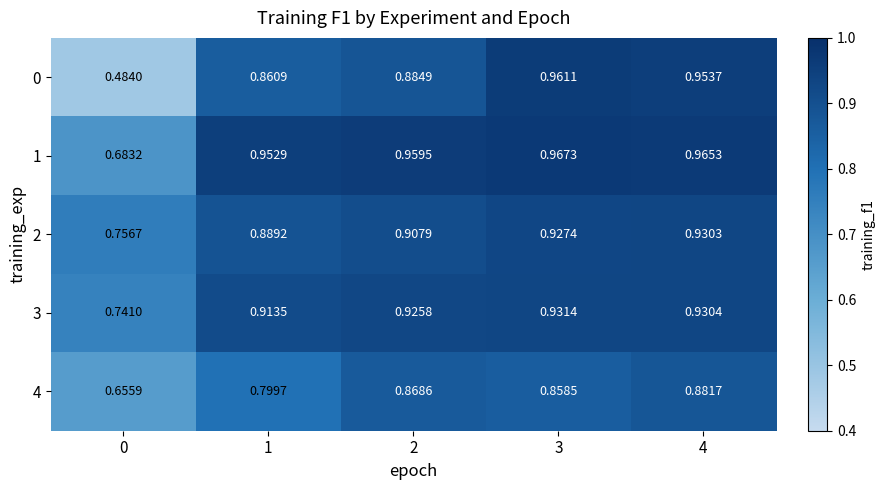

Between 0 and 4, which series saw the biggest shift?

0